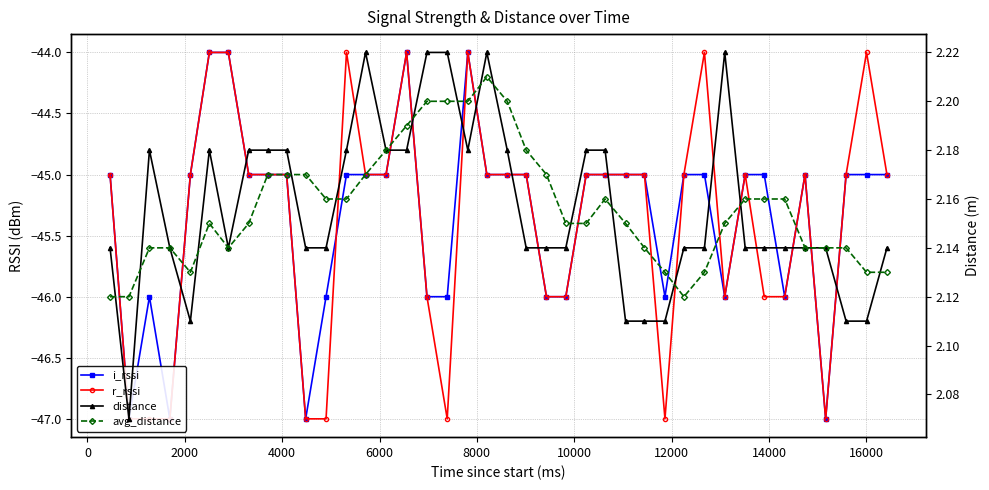

Reading left to right, what are all the values shown in this chart?

i_rssi: -45.0	-47.0	-46.0	-47.0	-45.0	-44.0	-44.0	-45.0	-45.0	-45.0	-47.0	-46.0	-45.0	-45.0	-45.0	-44.0	-46.0	-46.0	-44.0	-45.0	-45.0	-45.0	-46.0	-46.0	-45.0	-45.0	-45.0	-45.0	-46.0	-45.0	-45.0	-46.0	-45.0	-45.0	-46.0	-45.0	-47.0	-45.0	-45.0	-45.0
r_rssi: -45.0	-47.0	-47.0	-47.0	-45.0	-44.0	-44.0	-45.0	-45.0	-45.0	-47.0	-47.0	-44.0	-45.0	-45.0	-44.0	-46.0	-47.0	-44.0	-45.0	-45.0	-45.0	-46.0	-46.0	-45.0	-45.0	-45.0	-45.0	-47.0	-45.0	-44.0	-46.0	-45.0	-46.0	-46.0	-45.0	-47.0	-45.0	-44.0	-45.0
distance: 2.1	2.1	2.2	2.1	2.1	2.2	2.1	2.2	2.2	2.2	2.1	2.1	2.2	2.2	2.2	2.2	2.2	2.2	2.2	2.2	2.2	2.1	2.1	2.1	2.2	2.2	2.1	2.1	2.1	2.1	2.1	2.2	2.1	2.1	2.1	2.1	2.1	2.1	2.1	2.1
avg_distance: 2.1	2.1	2.1	2.1	2.1	2.1	2.1	2.1	2.2	2.2	2.2	2.2	2.2	2.2	2.2	2.2	2.2	2.2	2.2	2.2	2.2	2.2	2.2	2.1	2.1	2.2	2.1	2.1	2.1	2.1	2.1	2.1	2.2	2.2	2.2	2.1	2.1	2.1	2.1	2.1